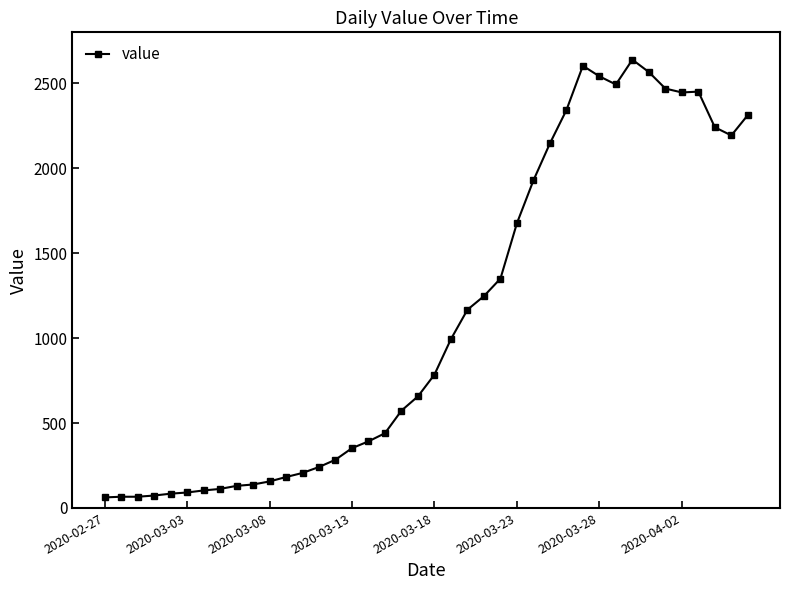

What is the value of the 6th point from the left?

91